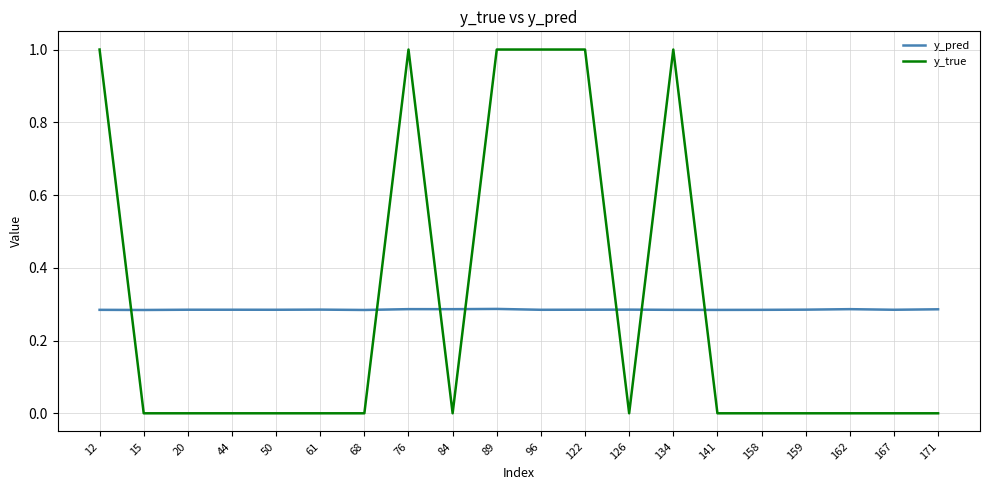

Is this an area chart (filled region under the line)?

No